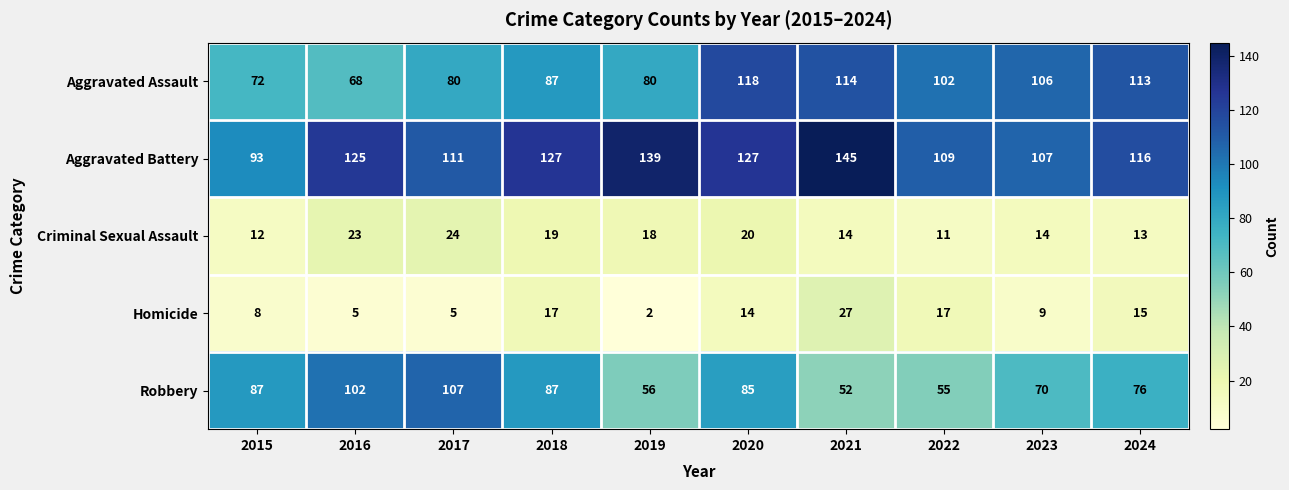

Which label corresponds to the largest value in the chart?

2021